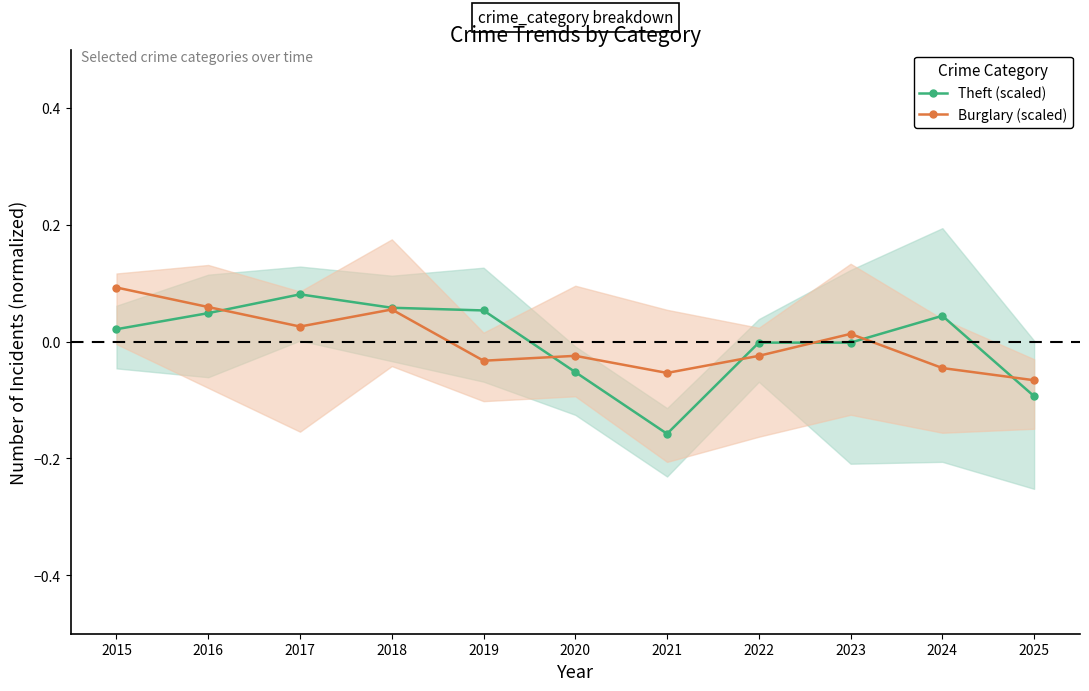

Which series has the widest spread of values?

Theft (scaled)